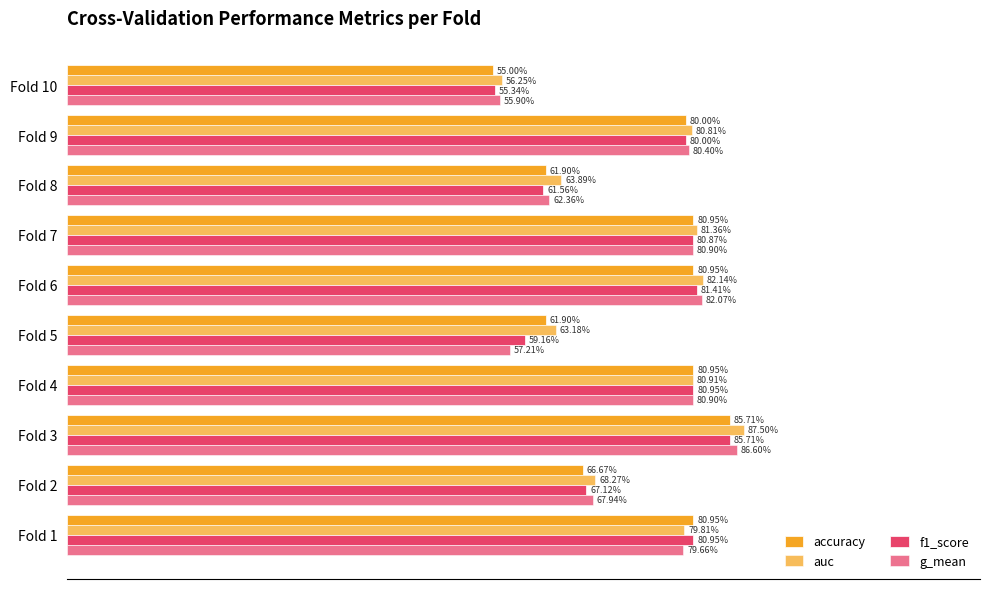

Which series has the largest total across all categories?

auc